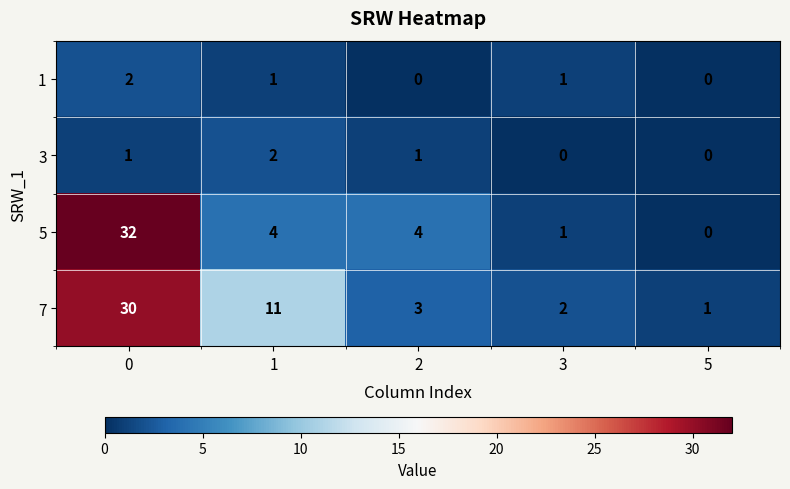

How many 1 values are between 0 and 1?

4